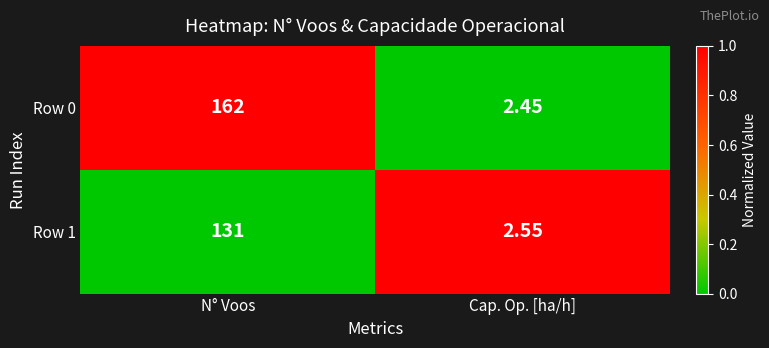

Is the value of Row 1 at Cap. Op. [ha/h] greater than the value of Row 0 at N° Voos?

No